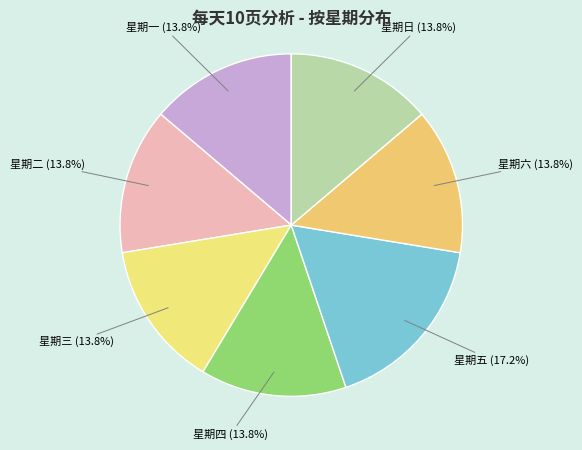

Is there a majority slice in this chart?

No